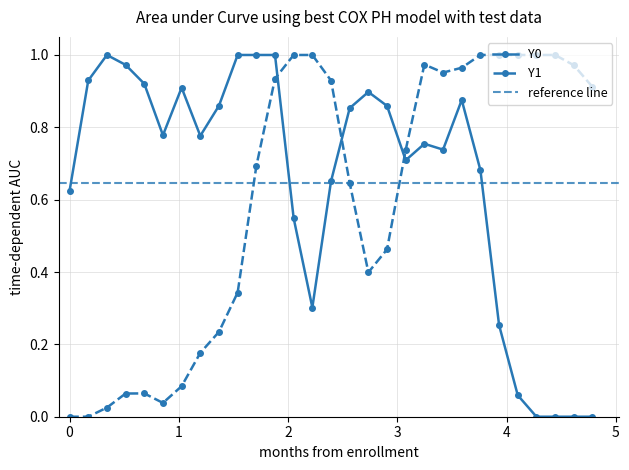

Which series has the largest total across all categories?

Y0